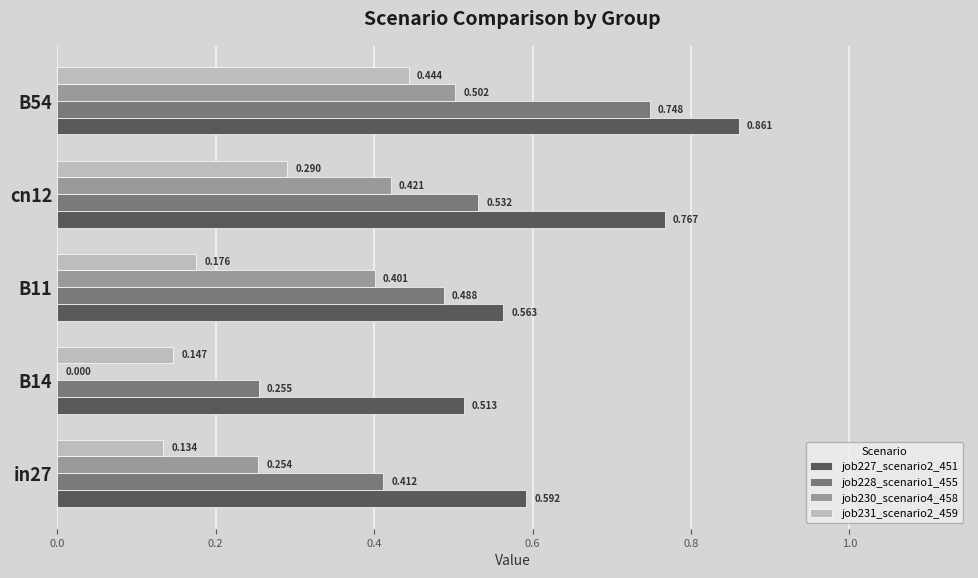

Is the value of job231_scenario2_459 at cn12 greater than the value of job230_scenario4_458 at B11?

No